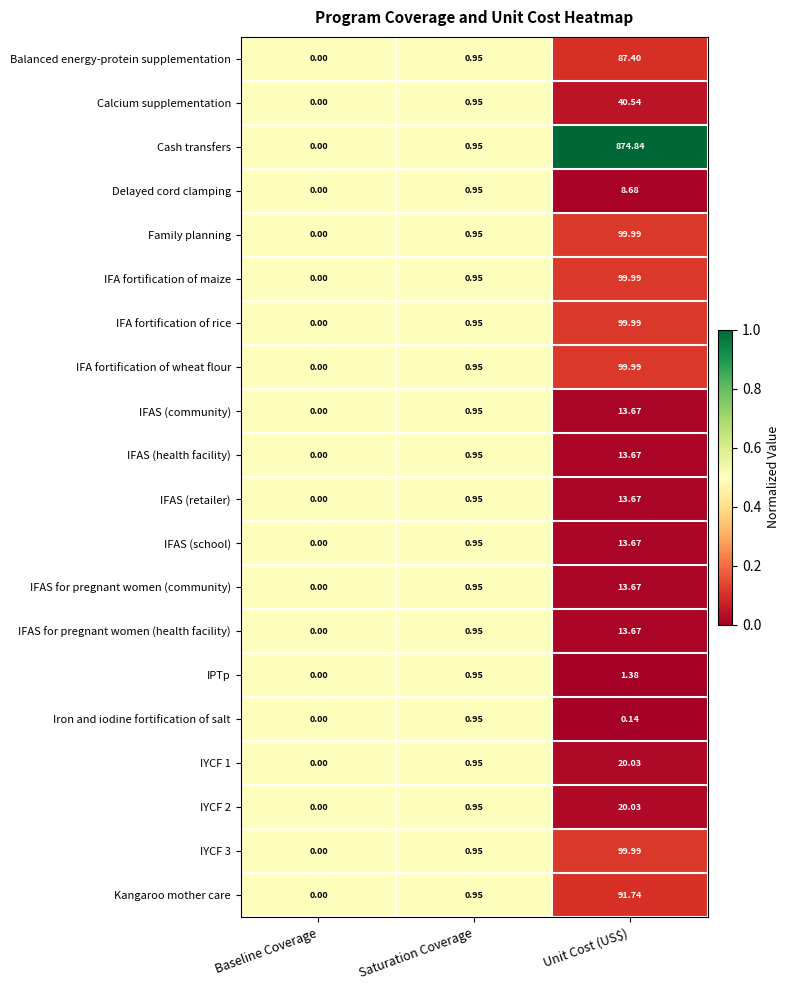

Which series has the largest range (max minus min)?

Cash transfers